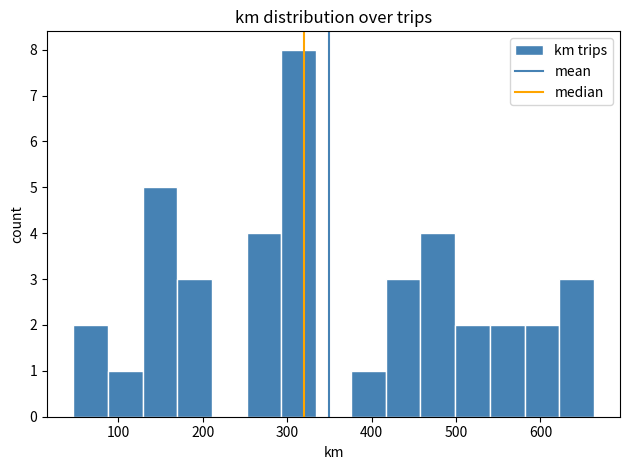

Reading left to right, transcribe this chart: for each bar, give the range it covers on the x-axis and its height. Neither the bar edges nor the heights are printed on the chart, so give them approximately, as read against the axes.

50 to 90: 2
90 to 130: 1
130 to 170: 5
170 to 210: 3
210 to 250: 0
250 to 290: 4
290 to 330: 8
330 to 380: 0
380 to 420: 1
420 to 460: 3
460 to 500: 4
500 to 540: 2
540 to 580: 2
580 to 620: 2
620 to 660: 3